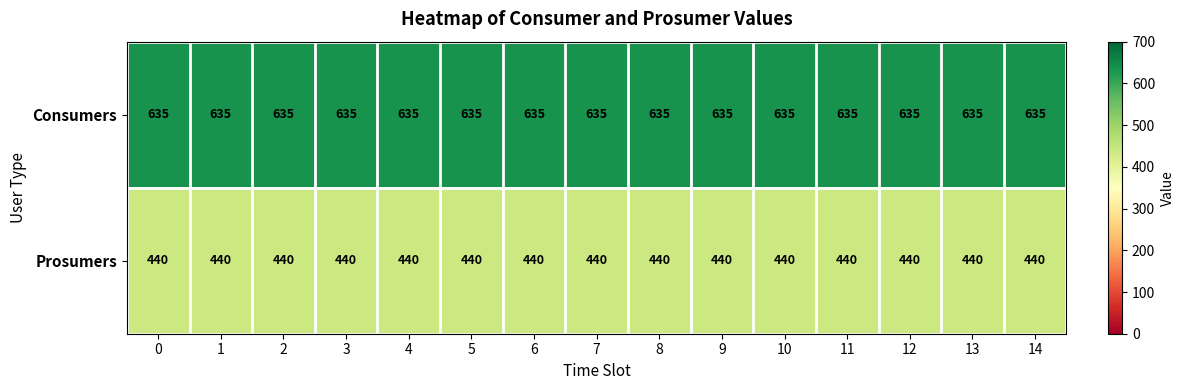

How many series are shown in this chart?

2